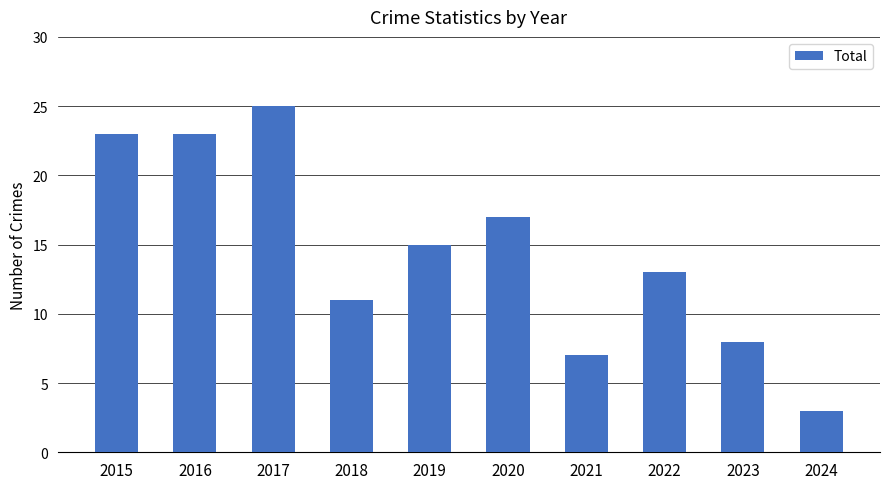

Which label corresponds to the largest value in the chart?

2017